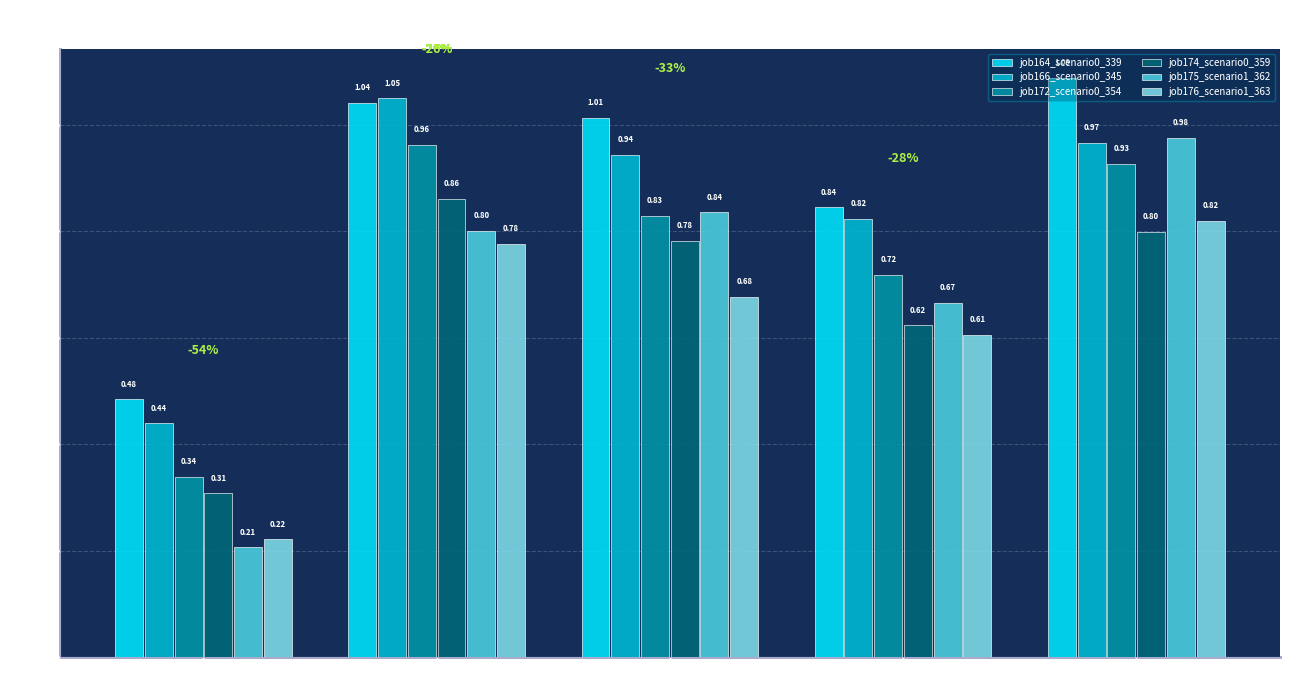

What is the label of the 1st bar from the right?

B54